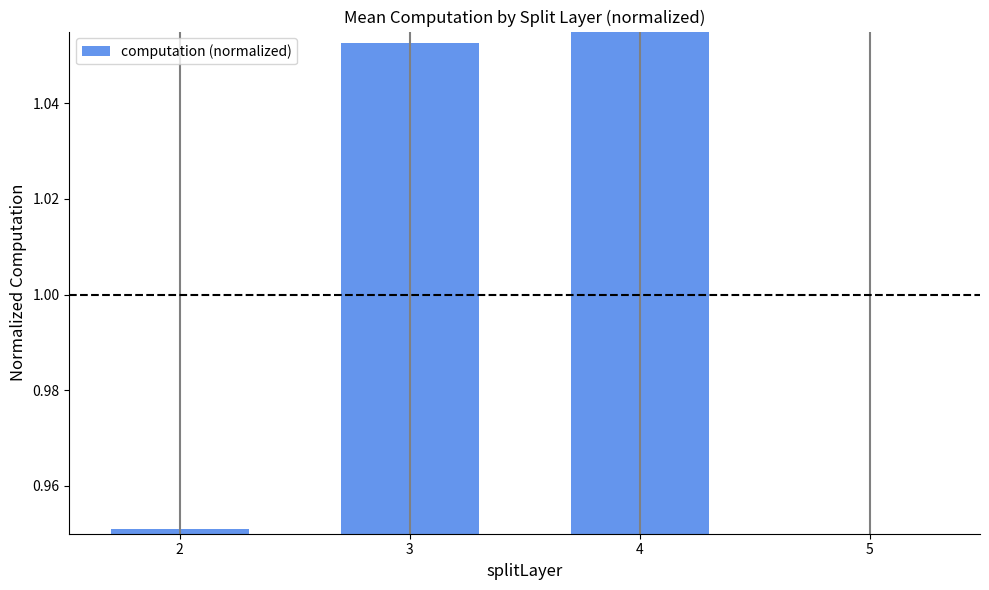

Is it true that the value at 5 is 0.8?

True